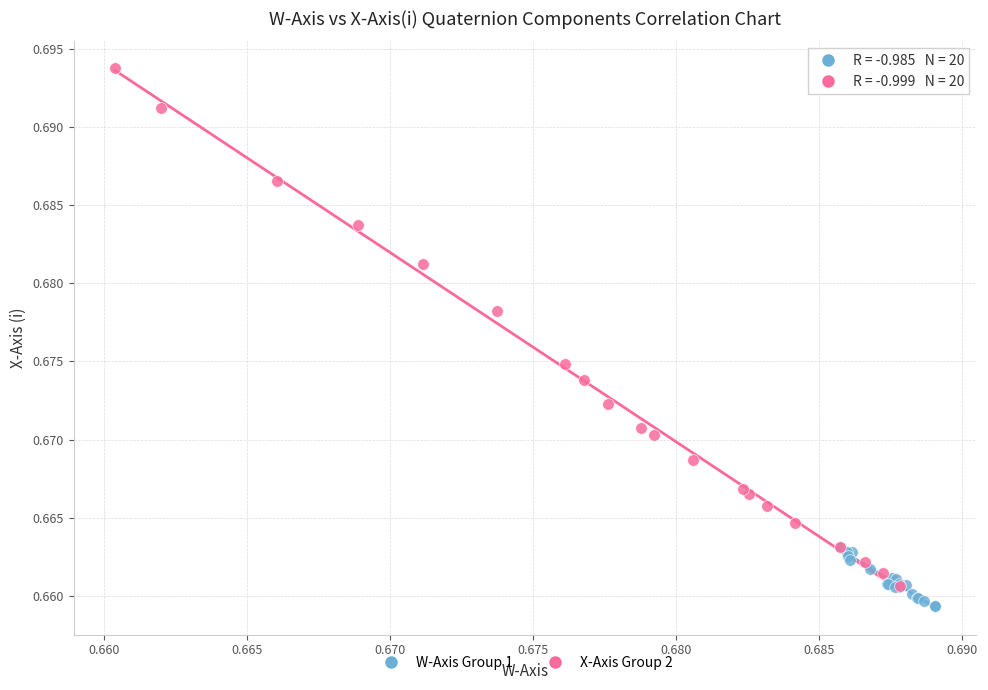

What are all the series names shown in the legend?

W-Axis Group 1, X-Axis Group 2